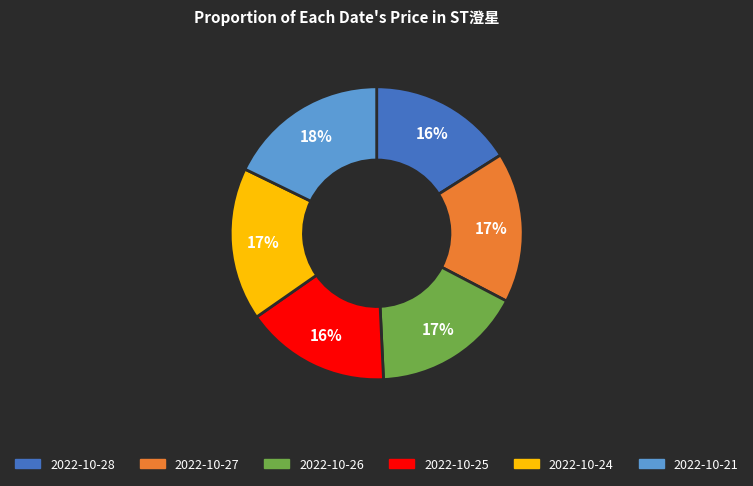

To the nearest percent, what is the difference between the largest and smallest slice percentages?

2%